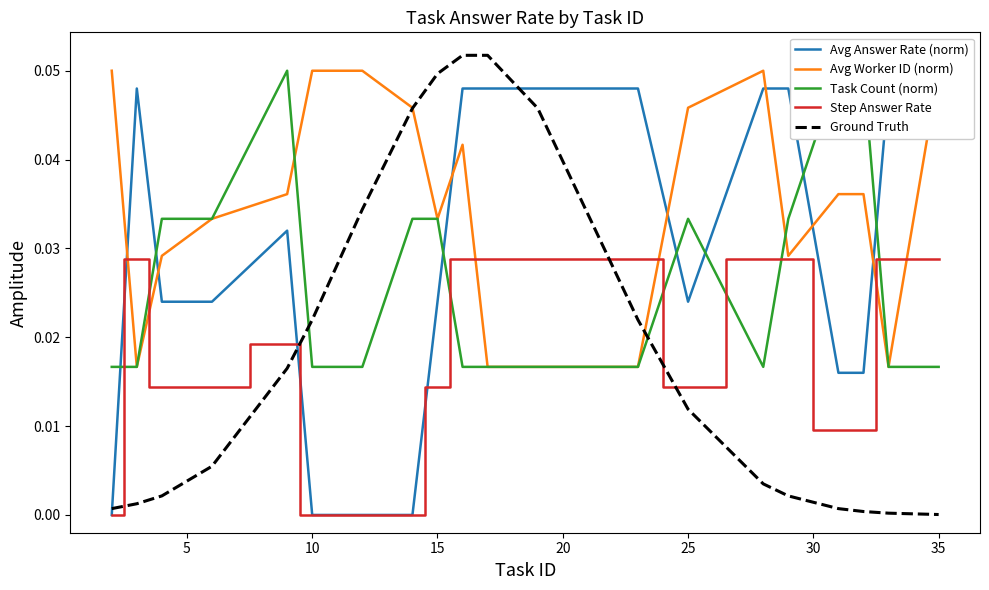

After their last crossing, which series has the higher values: Ground Truth or Step Answer Rate?

Step Answer Rate